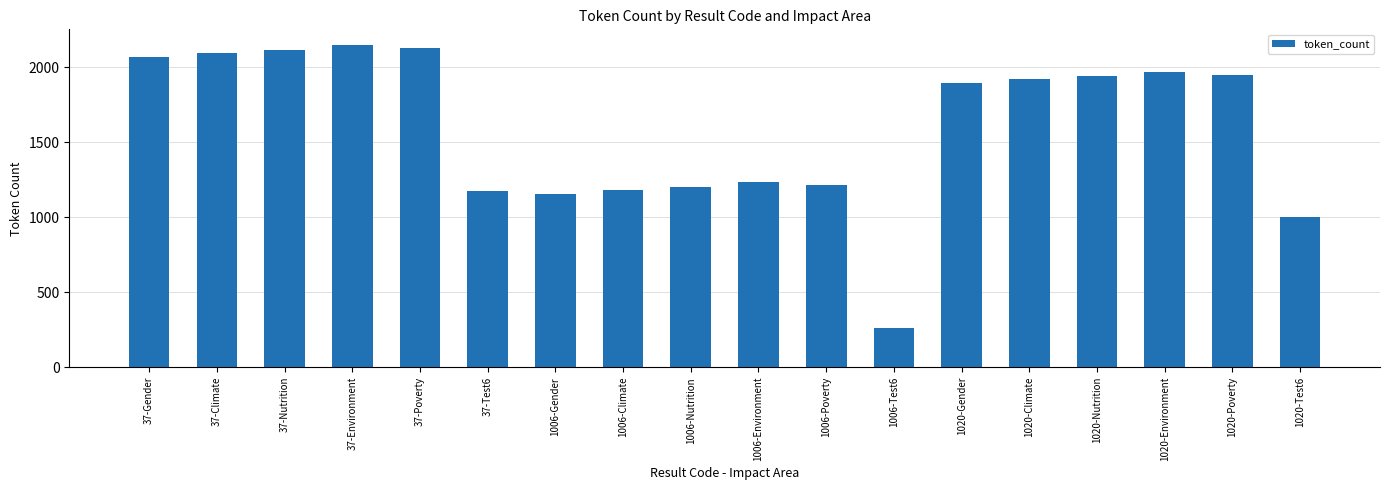

At which label does the data first exceed 1922?

37-Gender